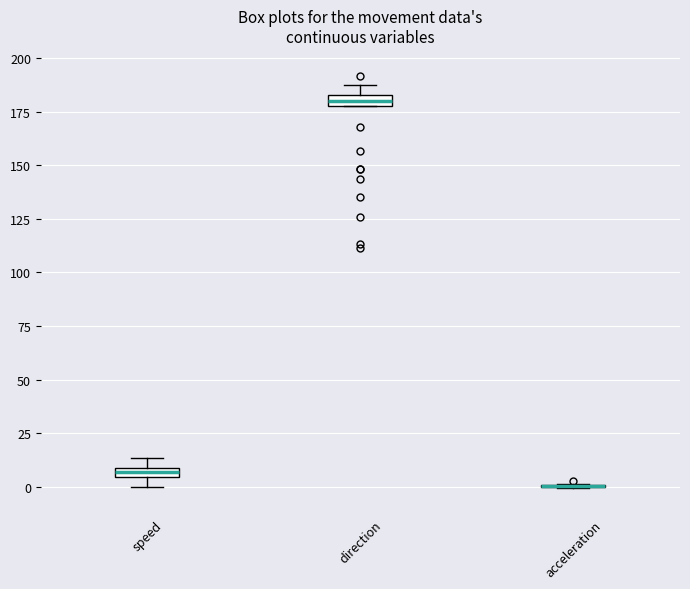

Where is the upper edge of the box for speed on the y-axis? The values are not printed on the chart, so give them approximately, as read against the axis.

10